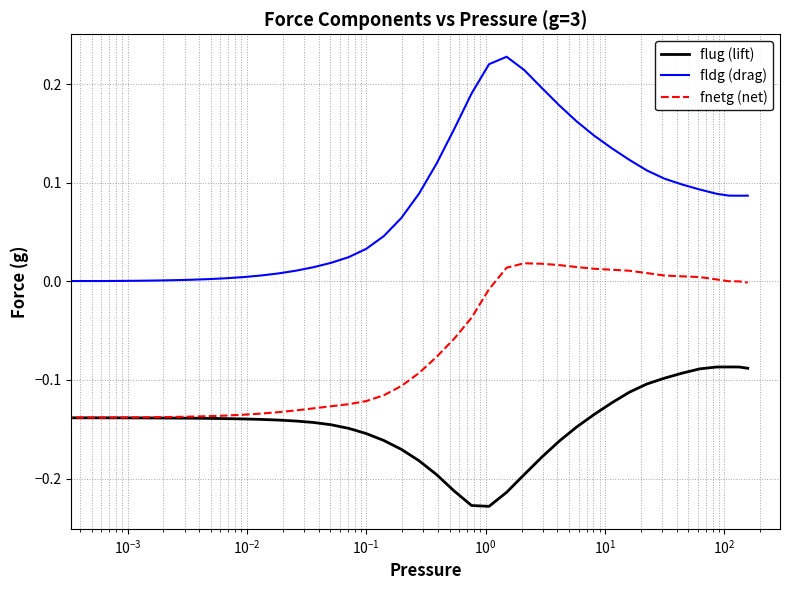

Rank the series by their average value, from lowest to highest.

flug (lift), fnetg (net), fldg (drag)